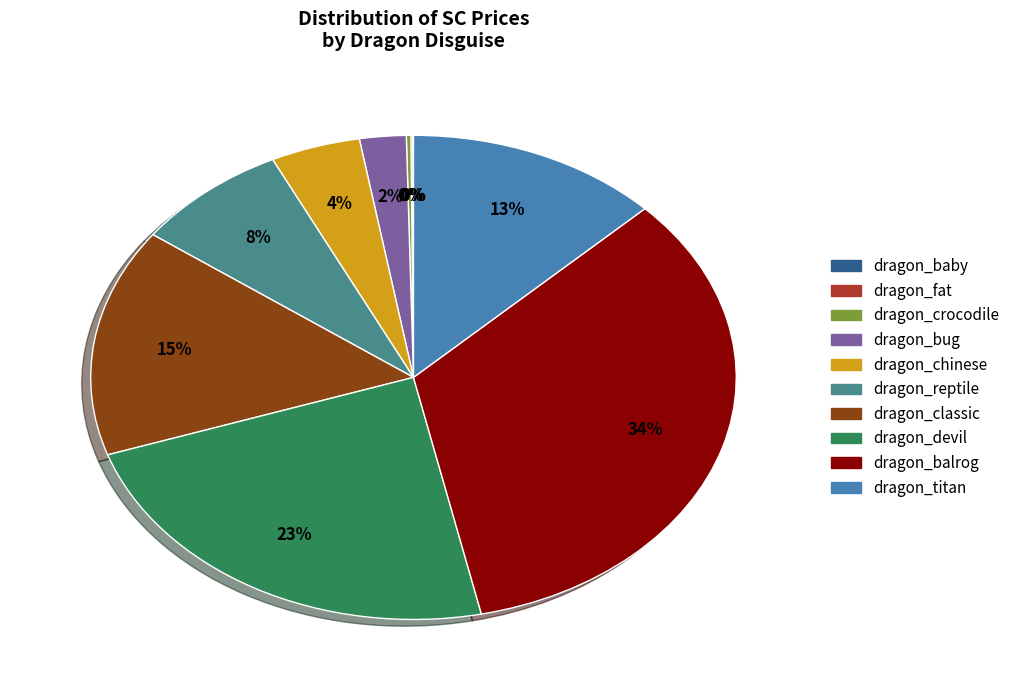

Which slice is the largest?

dragon_balrog